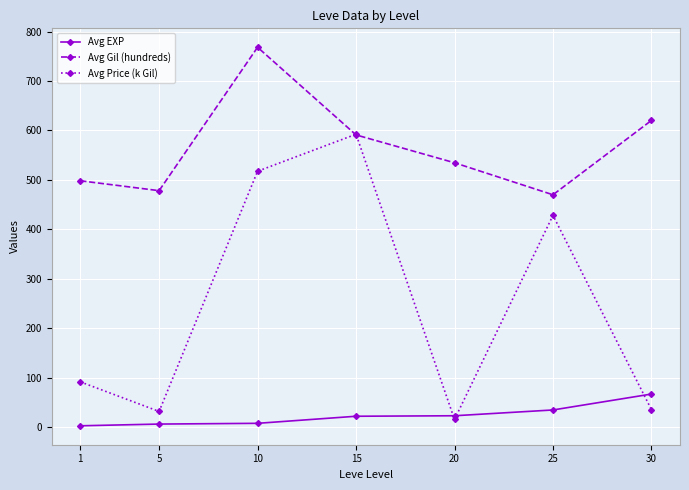

What is the value of the Avg EXP point at the 6th from the left?

35.0